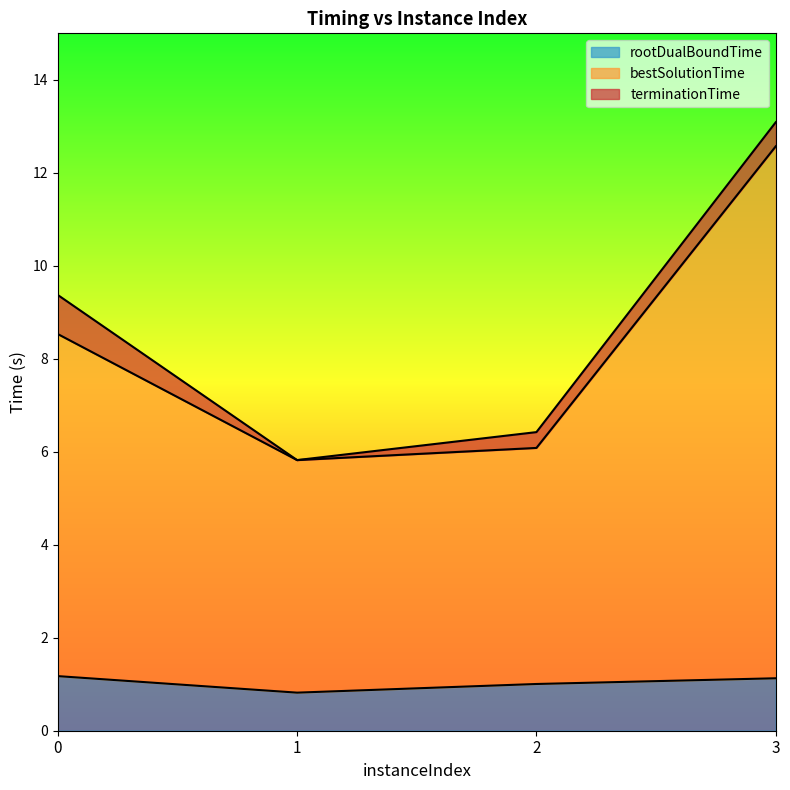

Where is the first local minimum for rootDualBoundTime?

1